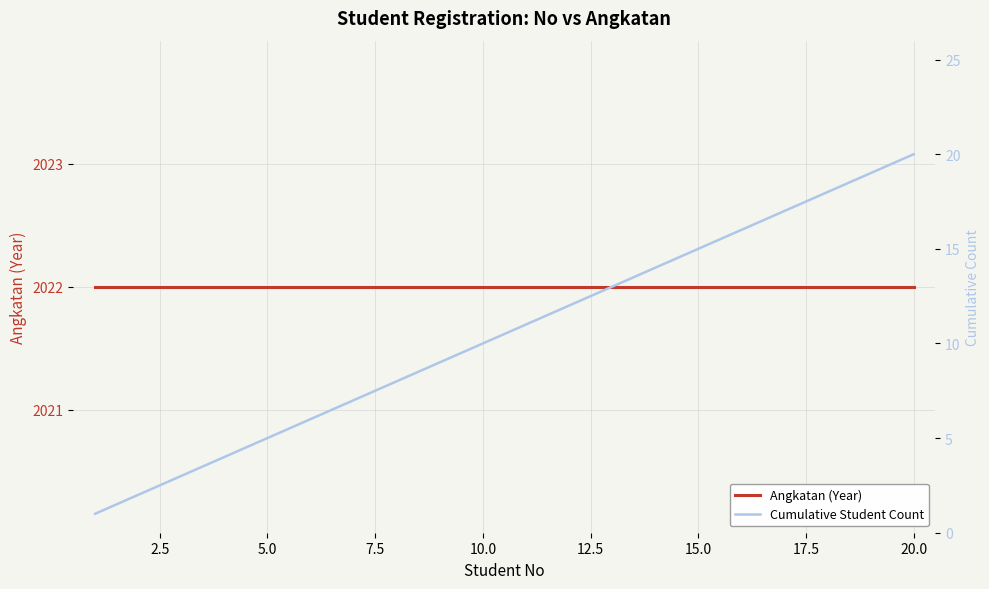

Is this an area chart (filled region under the line)?

No